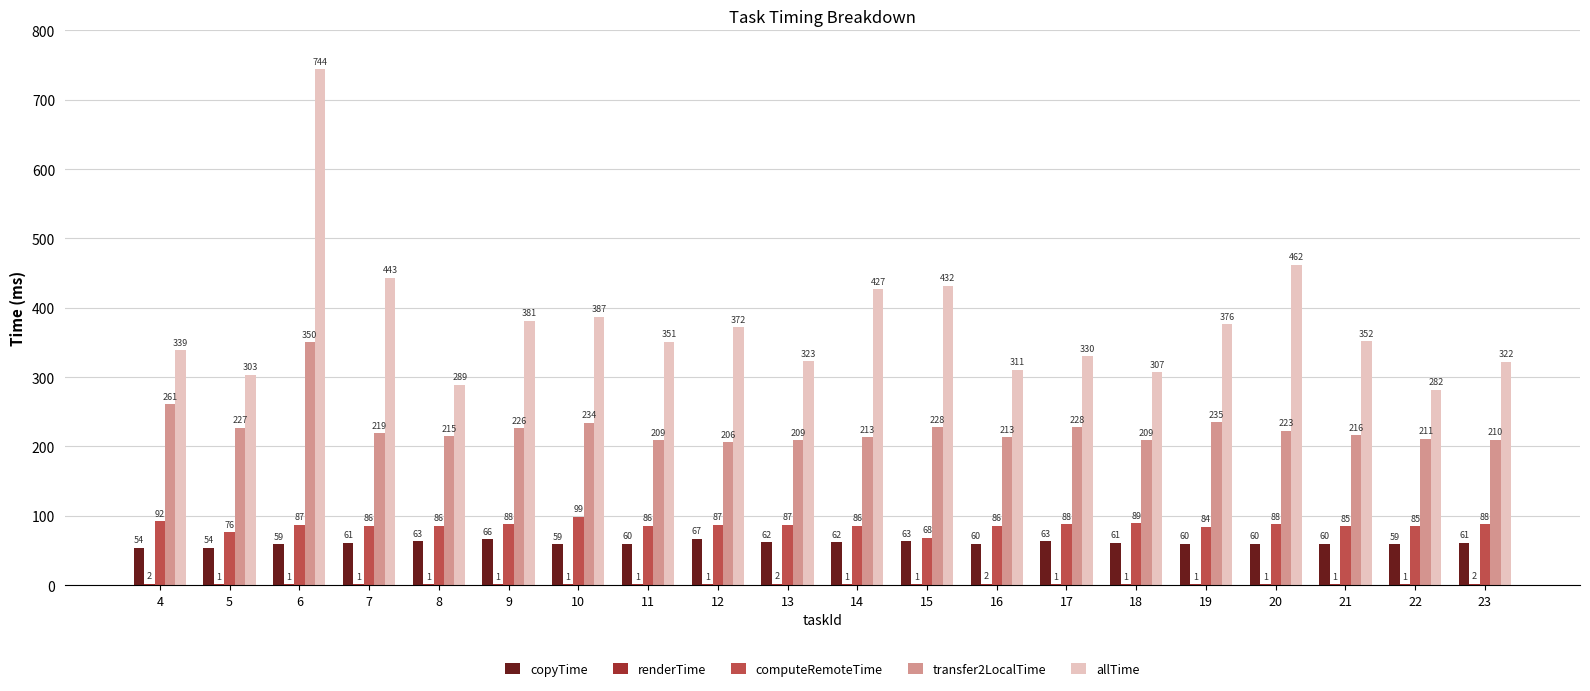

Which category has the highest value across all series?

6